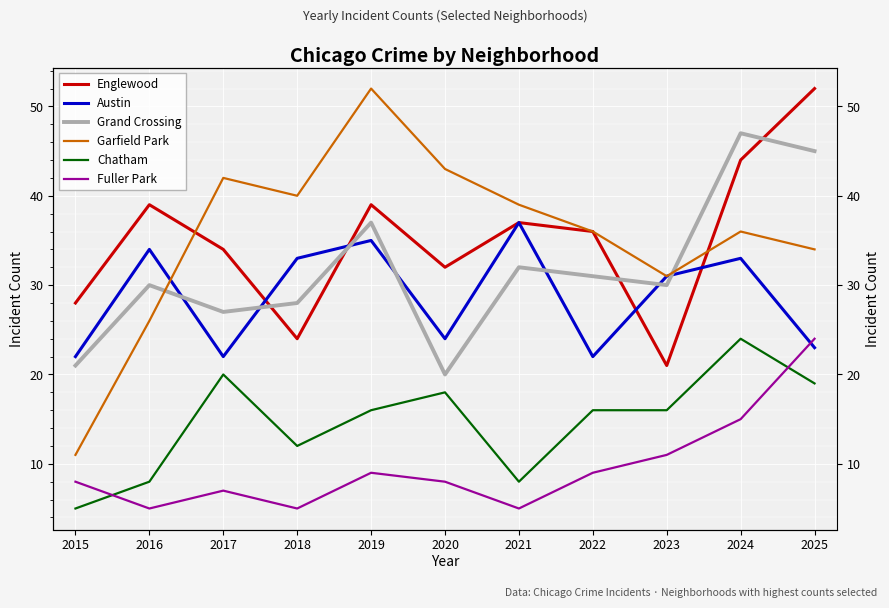

What is the value of the Austin point at the 4th from the left?

33